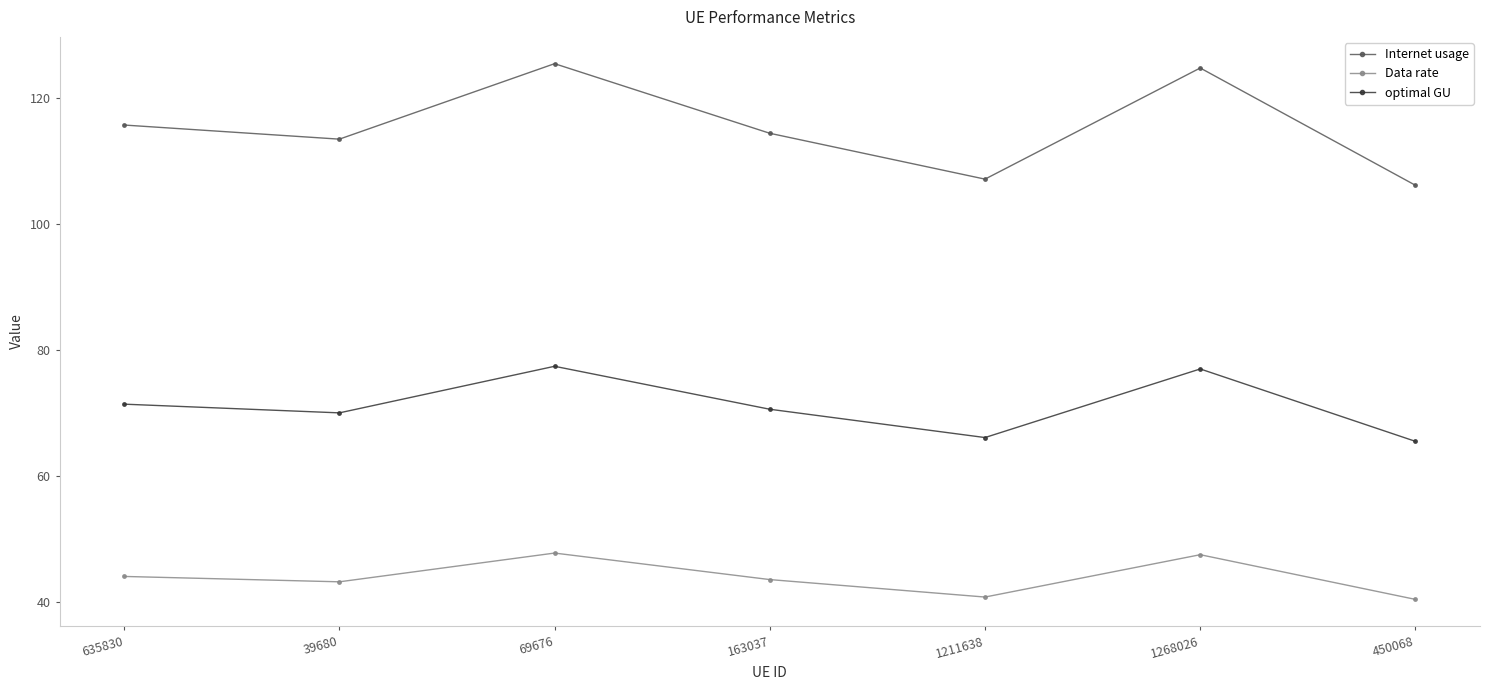

List the series in order of their overall mean, highest first.

Internet usage, optimal GU, Data rate